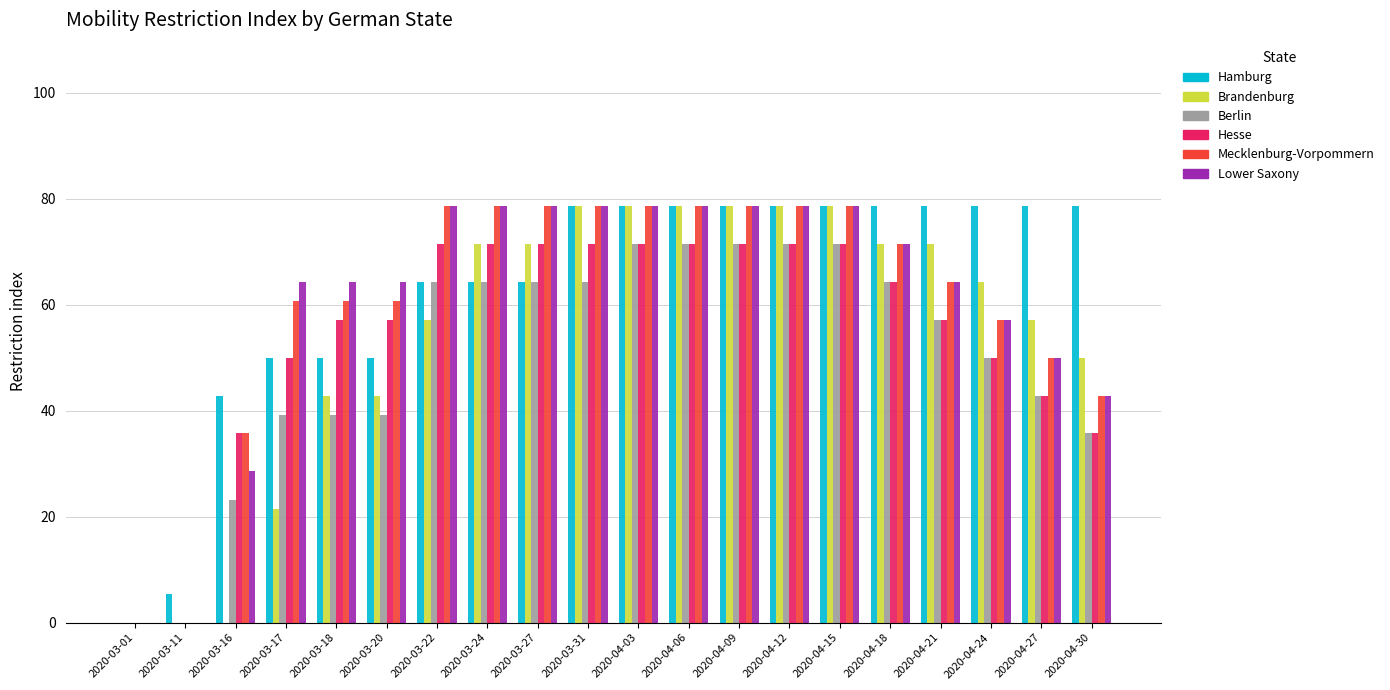

What is the sum of the Lower Saxony values at 2020-04-21 and 2020-03-27?

142.9